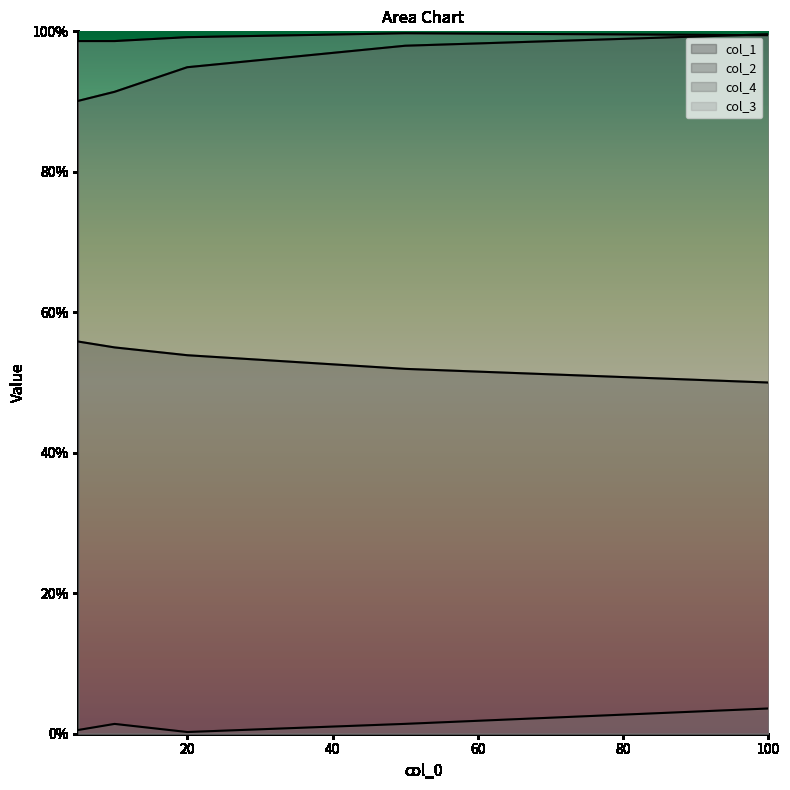

True or false: col_1 and col_4 cross at least once.

False